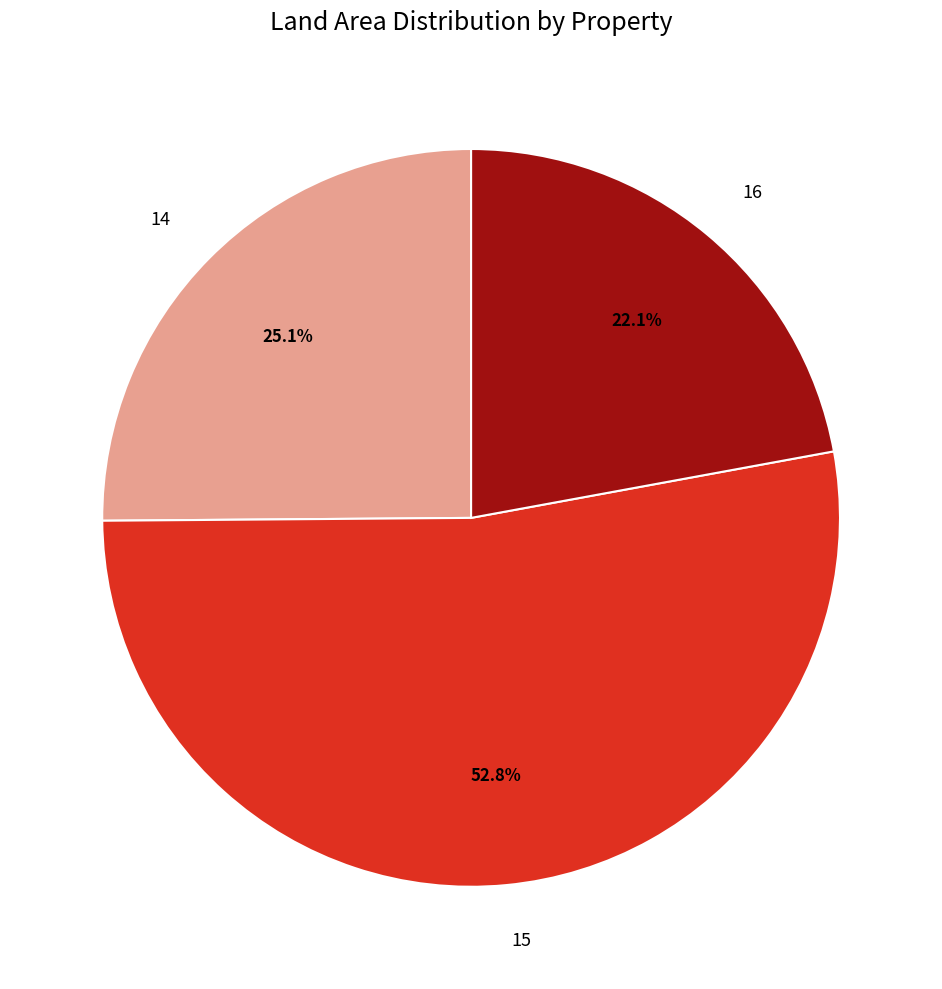

To the nearest percent, what percentage of the pie is 16?

22%